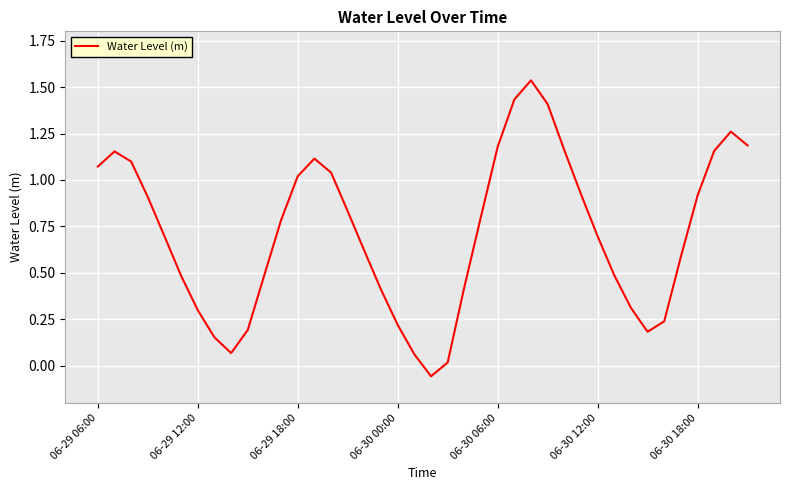

What is the difference between the maximum and minimum values?

1.6